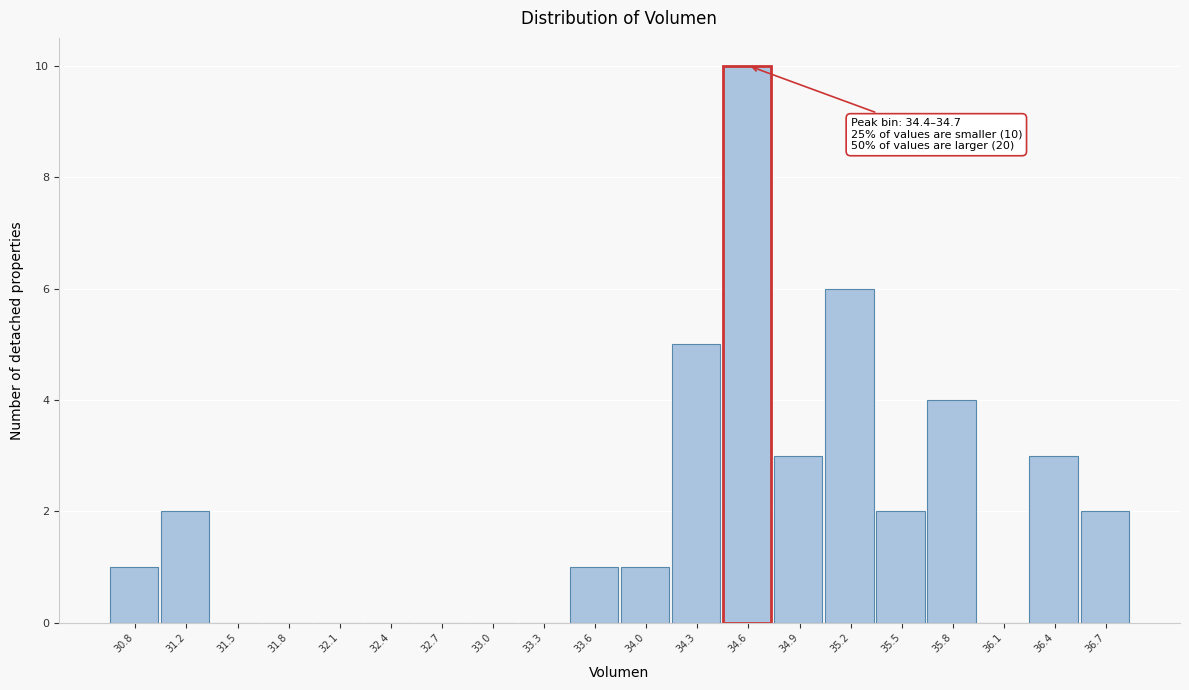

Over which range of the x-axis is the bar tallest?

34.40 to 34.75